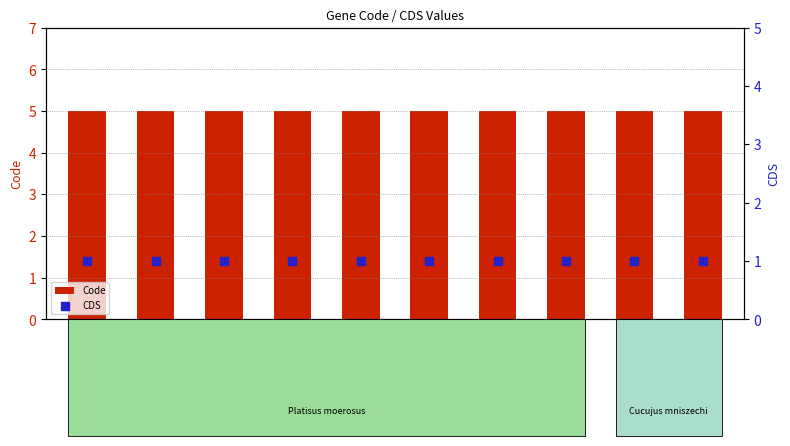

At how many categories does at least one series exceed 3?

10